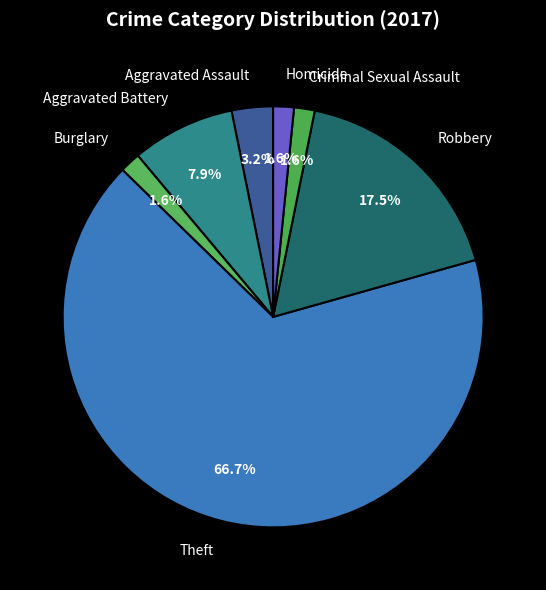

What portion of the pie excludes Robbery?

82.5%